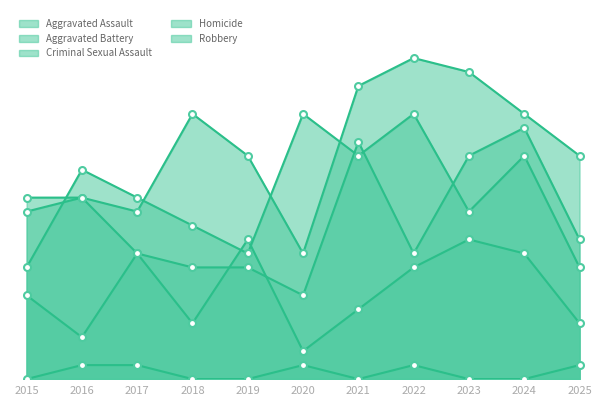

At which category does Criminal Sexual Assault reach its first local peak?

2017